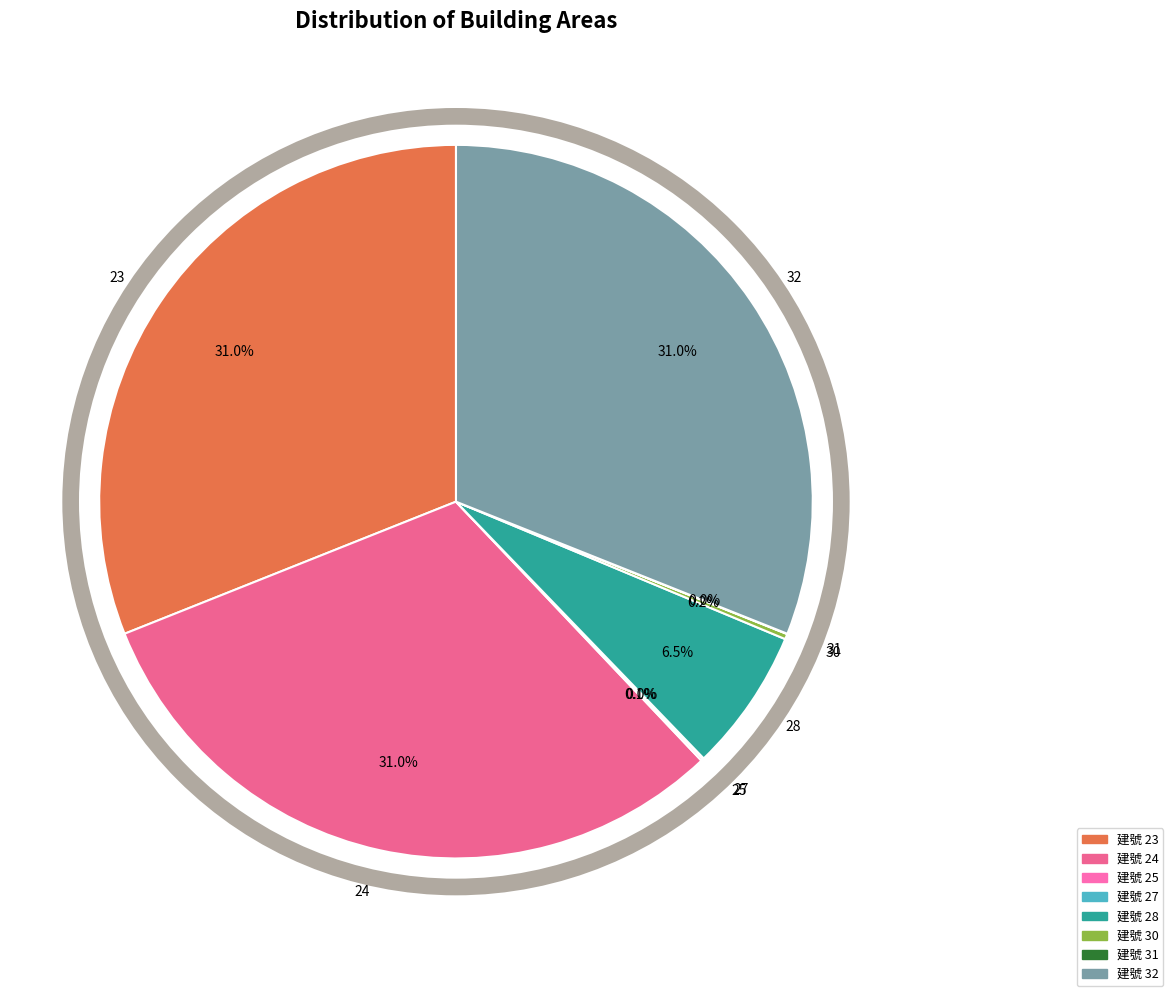

Does 28 account for over 50% of the chart?

No